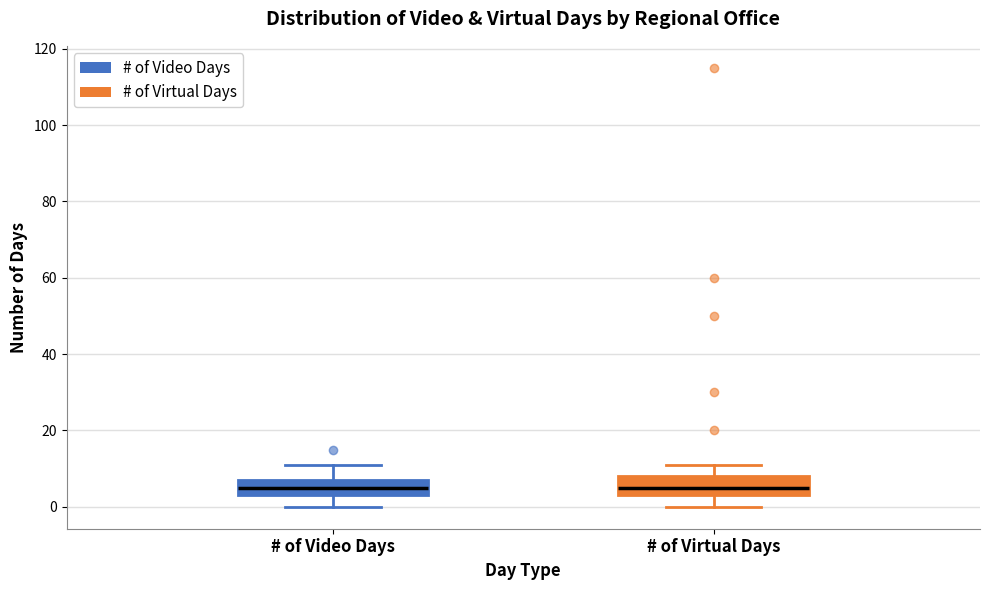

Where is the lower edge of the box for # of Virtual Days on the y-axis? The values are not printed on the chart, so give them approximately, as read against the axis.

4